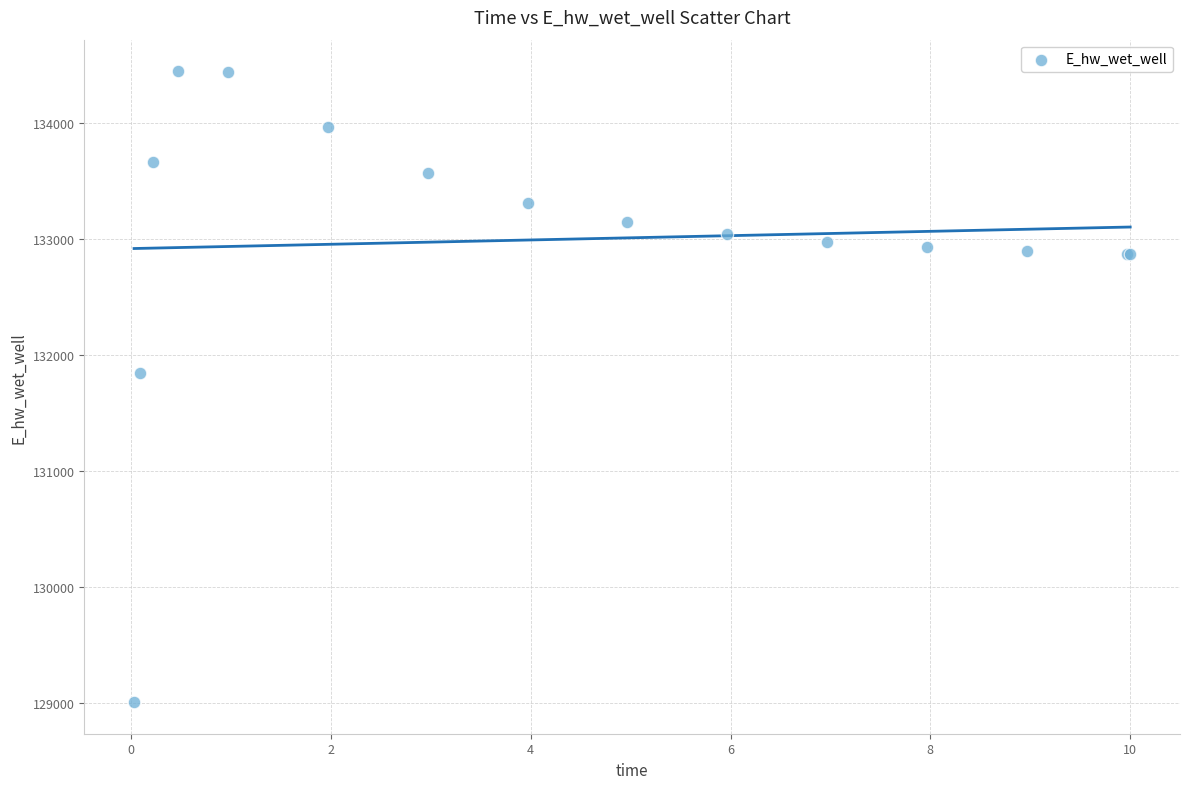

What Y value in the scatter plot is closest to 131726?

131844.5